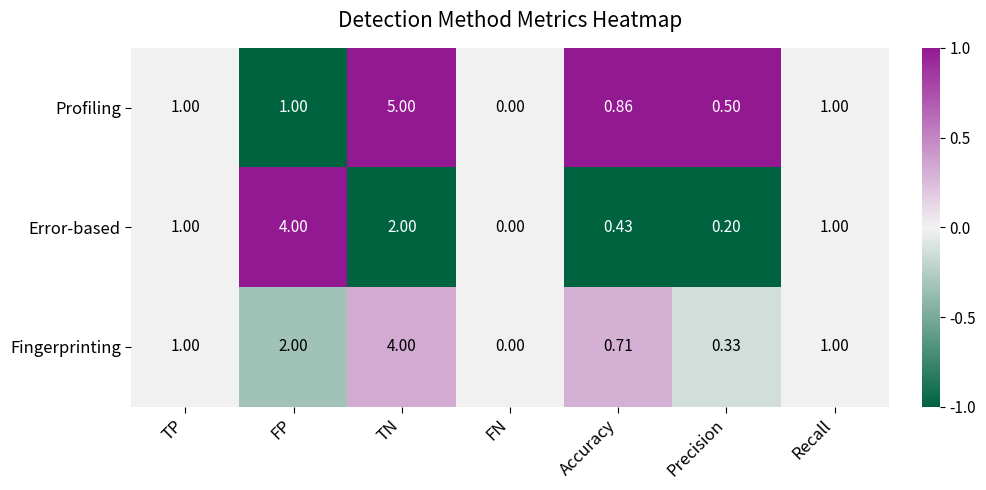

Rank the series at FP from lowest to highest value.

Profiling, Fingerprinting, Error-based